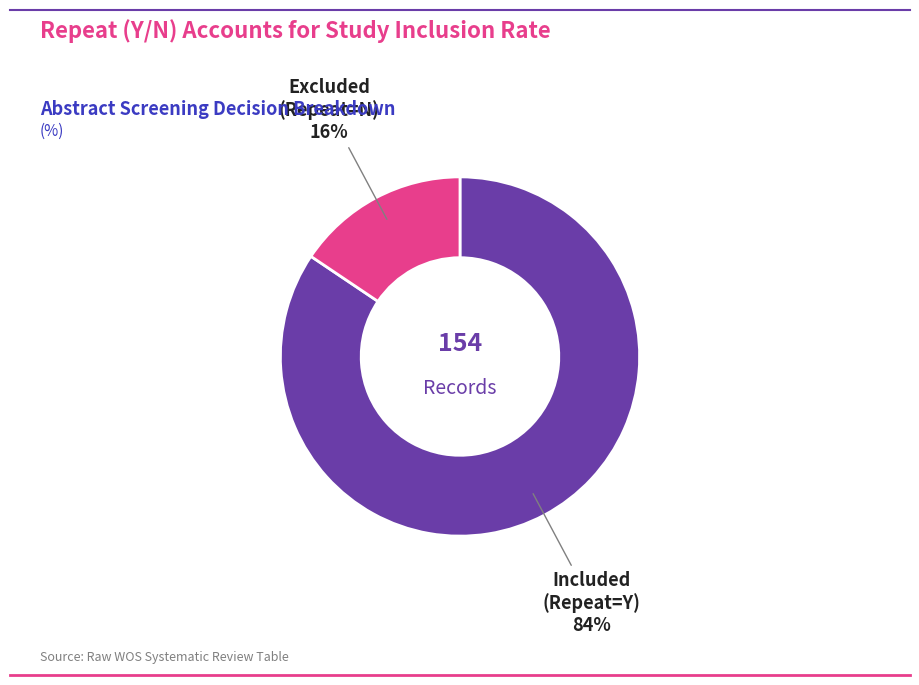

Count the number of slices in the pie.

2